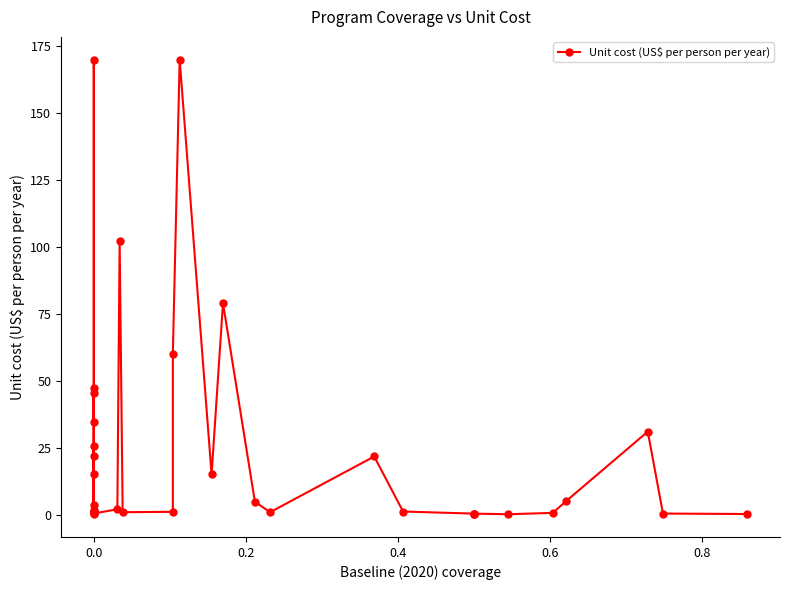

True or false: the data shows 44.6 at 35.

False